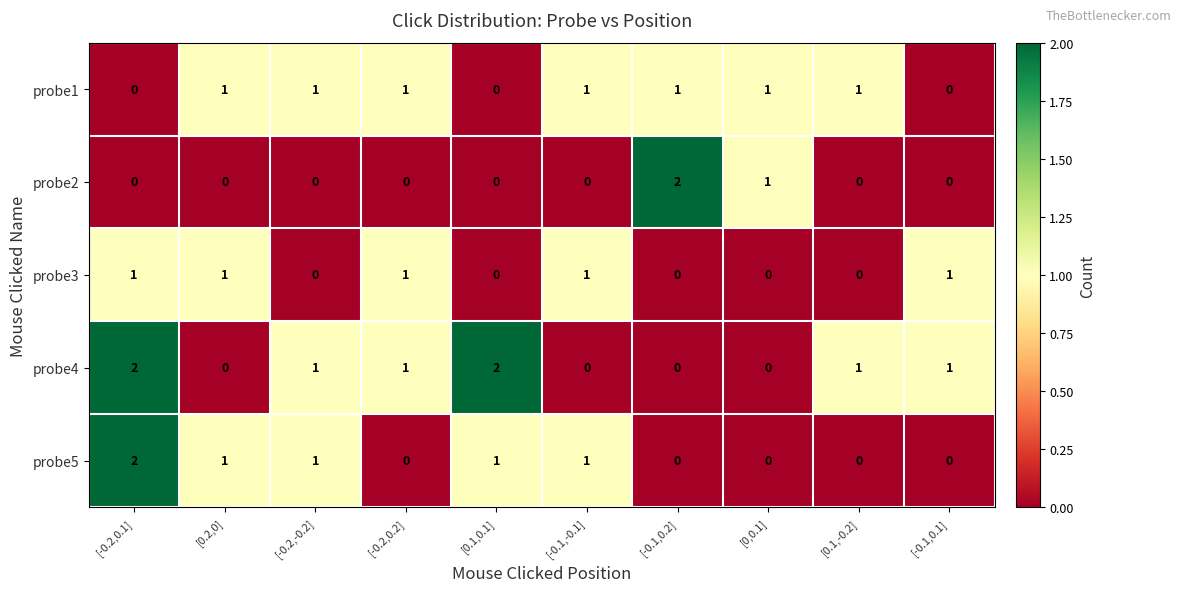

Between [-0.1,-0.1] and [-0.1,0.2], which series saw the biggest shift?

probe2